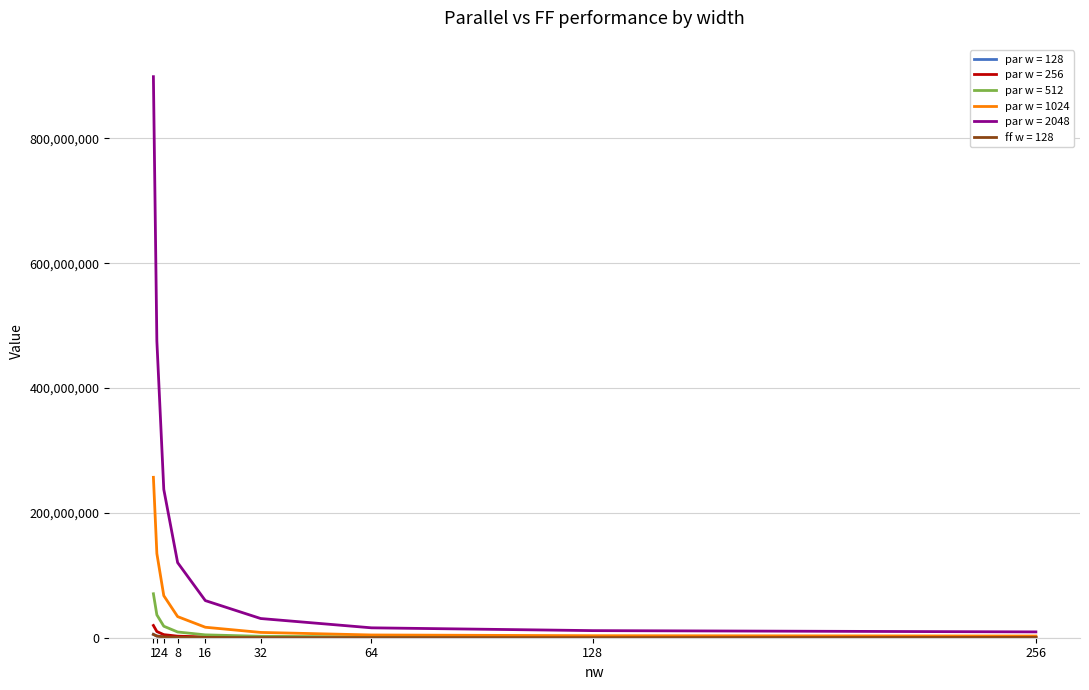

What is the greatest value displayed?

898974927